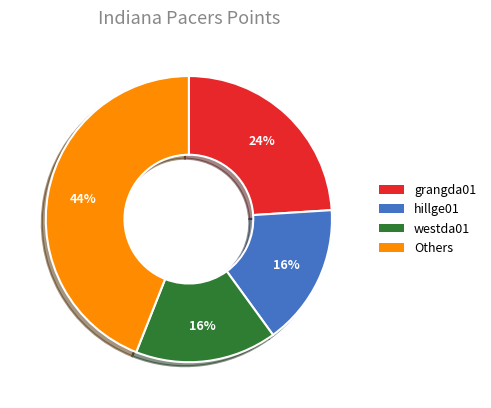

How many segments does this pie chart have?

4